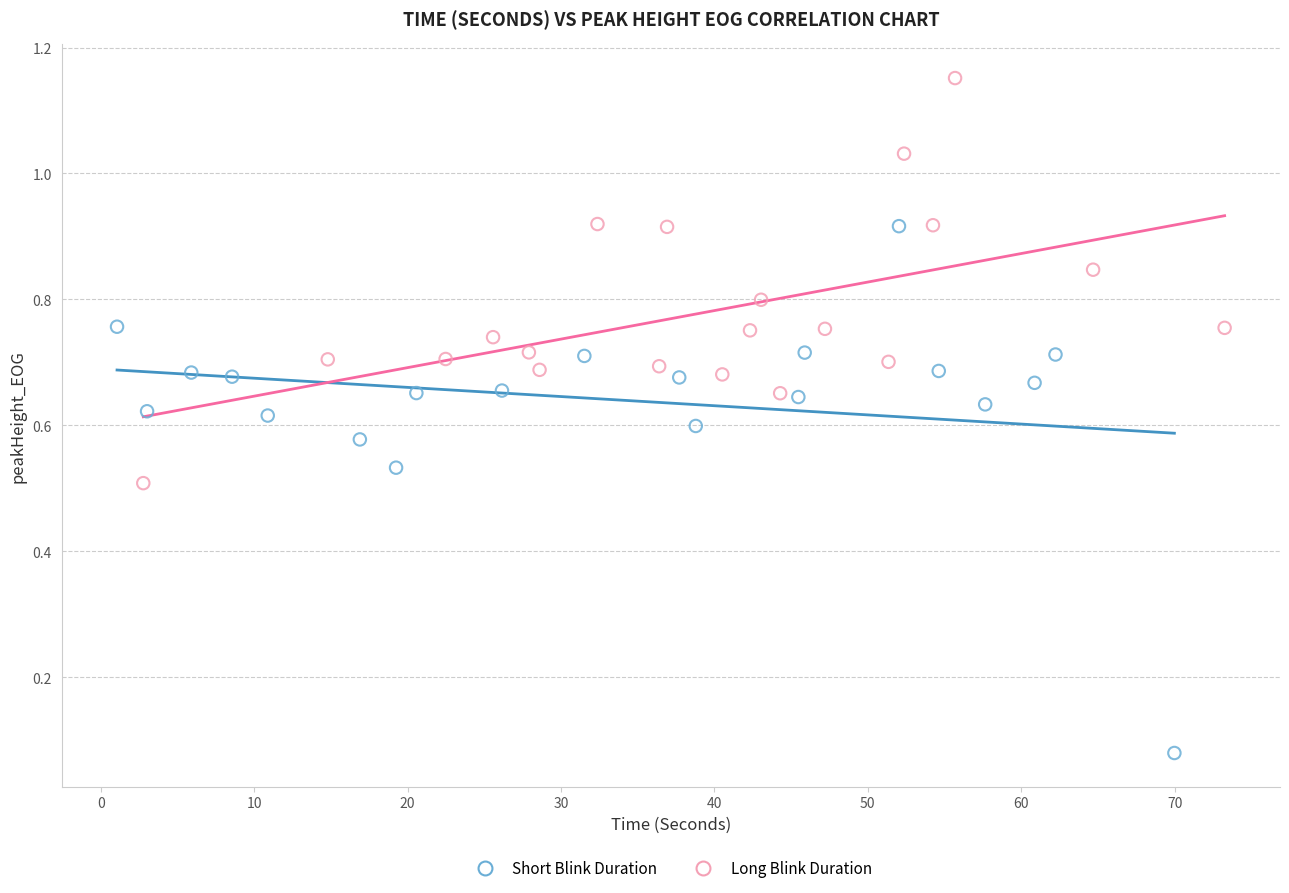

Which series has the widest spread of Y values?

Short Blink Duration